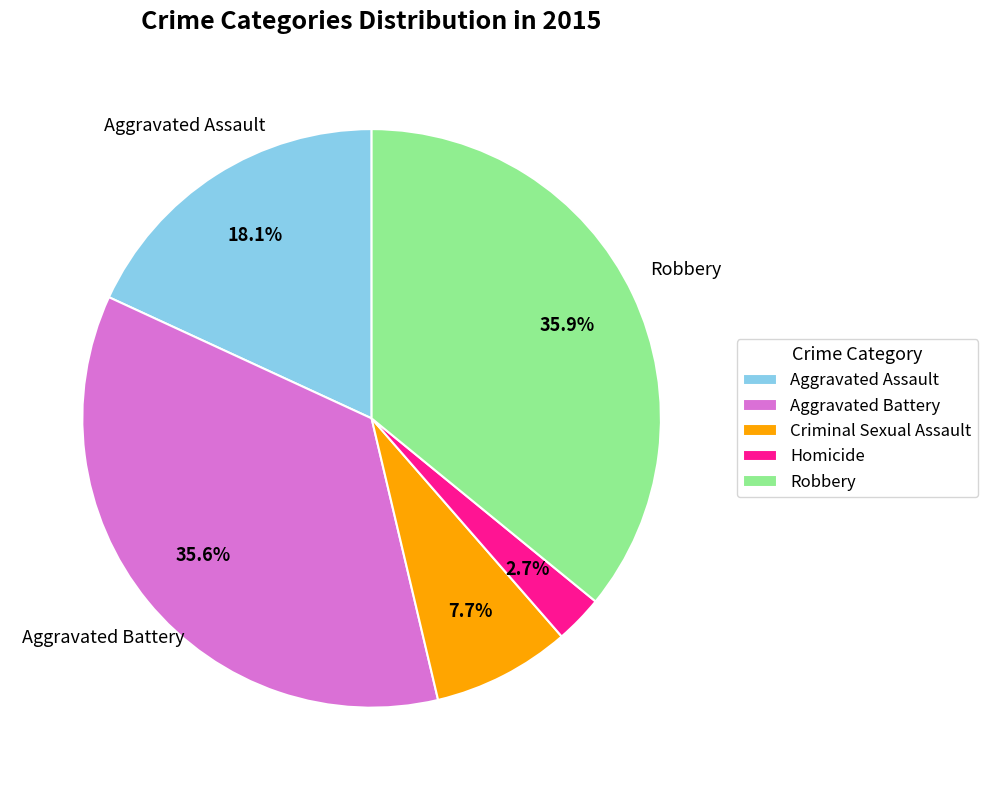

How many slices are in this pie chart?

5